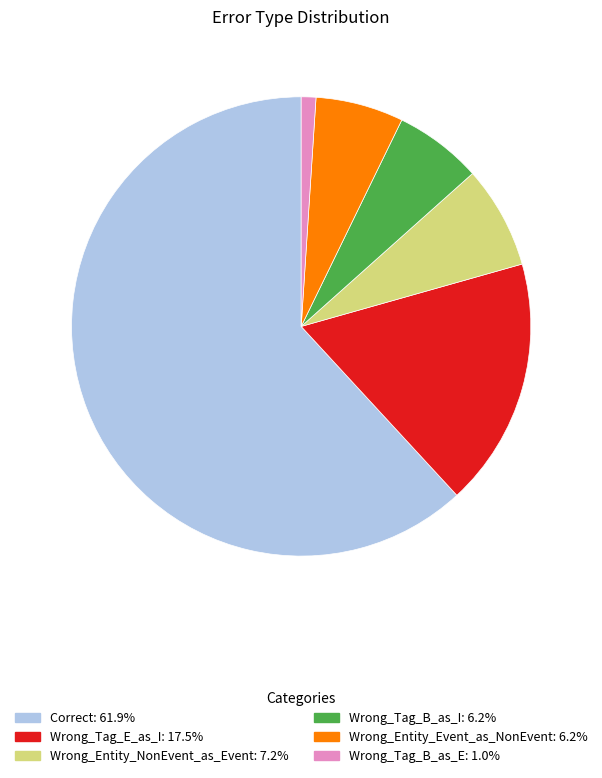

Between Wrong_Tag_B_as_I and Correct, which is larger?

Correct